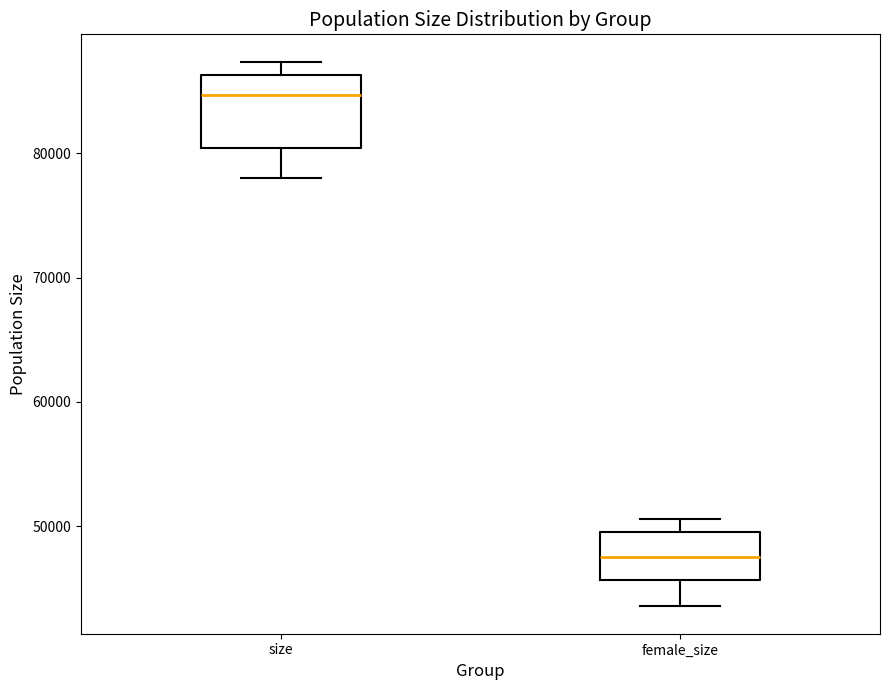

Which box's median line is the lowest?

female_size